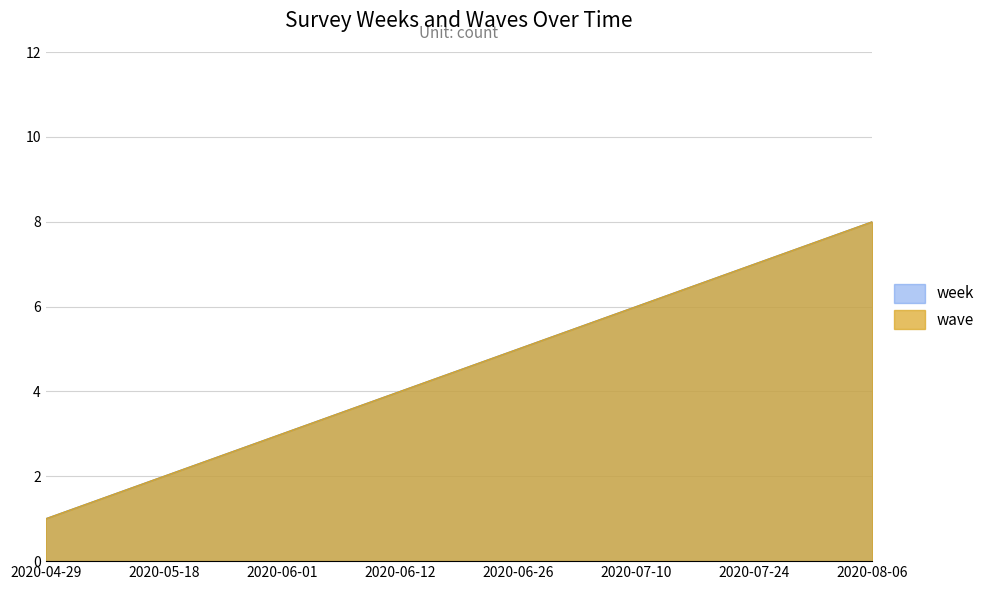

Which label corresponds to the largest value in the chart?

2020-08-06